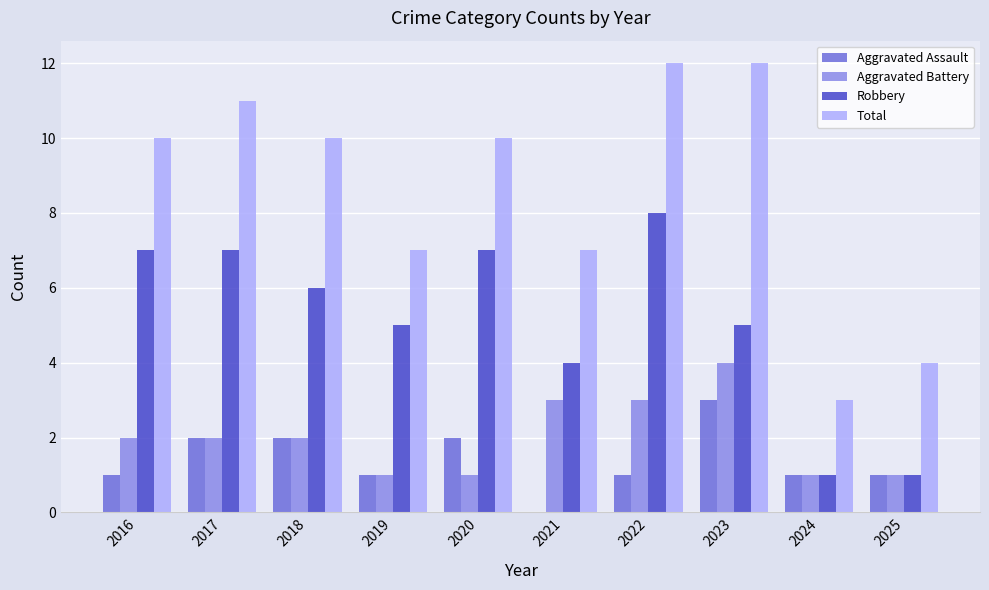

Which series has the largest range (max minus min)?

Total